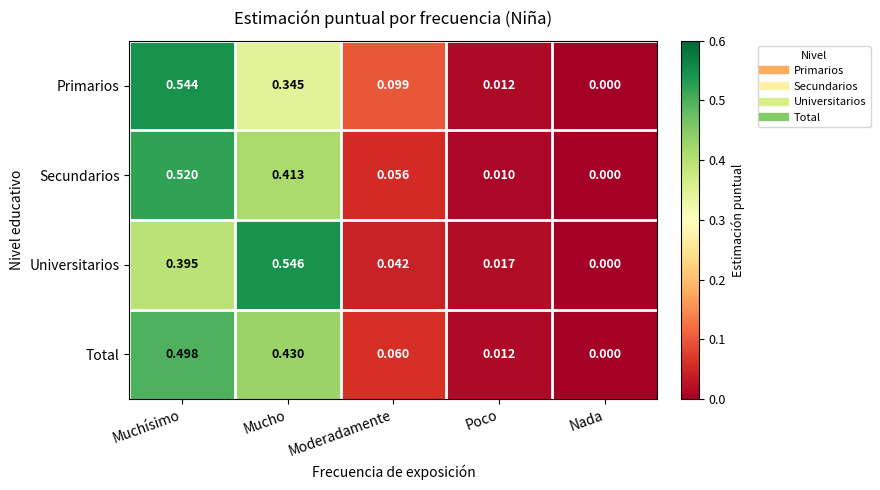

How many data points does each series have?

5